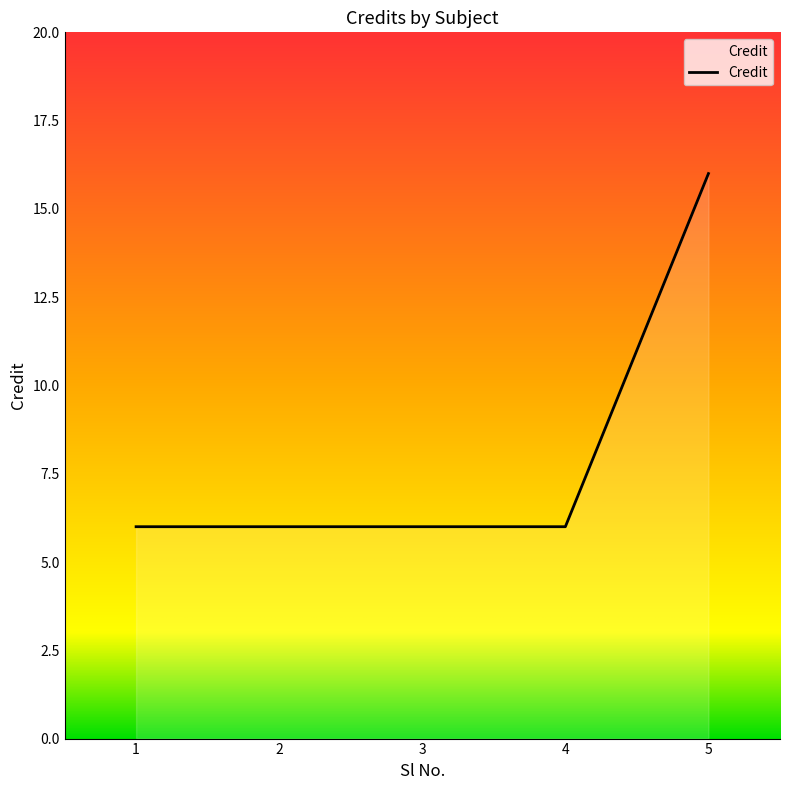

What is the sum of all values?

40